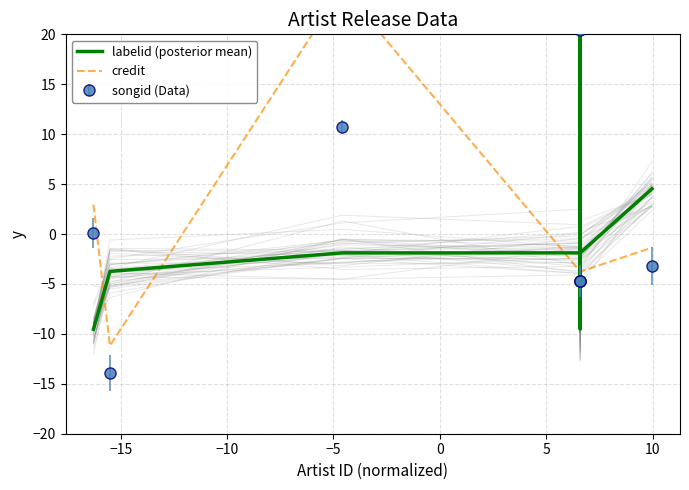

True or false: songid (Data) has more than 0 interior local peaks.

True